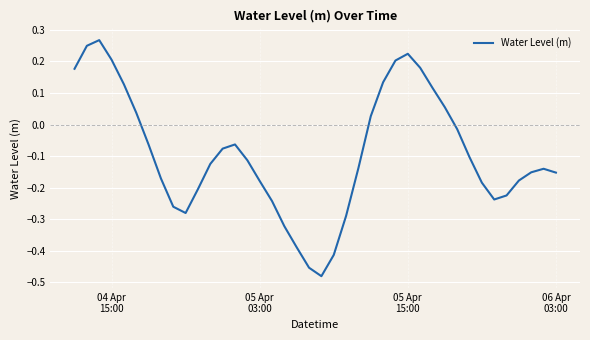

Does the chart display data point markers on the line(s)?

No